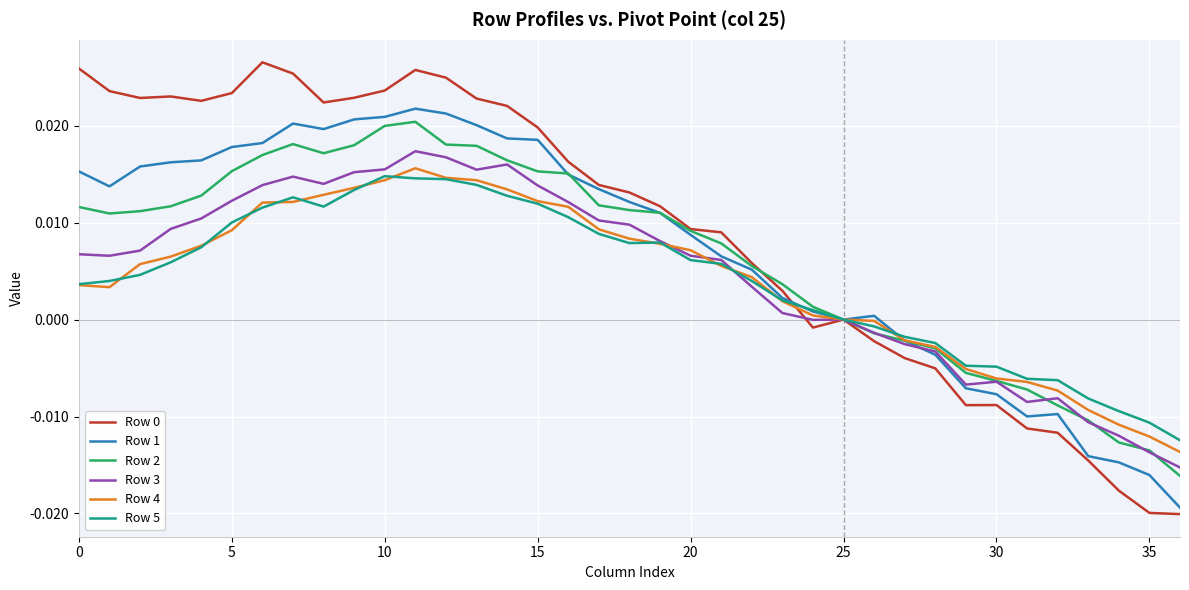

What is the label of the 26th point from the right?

11